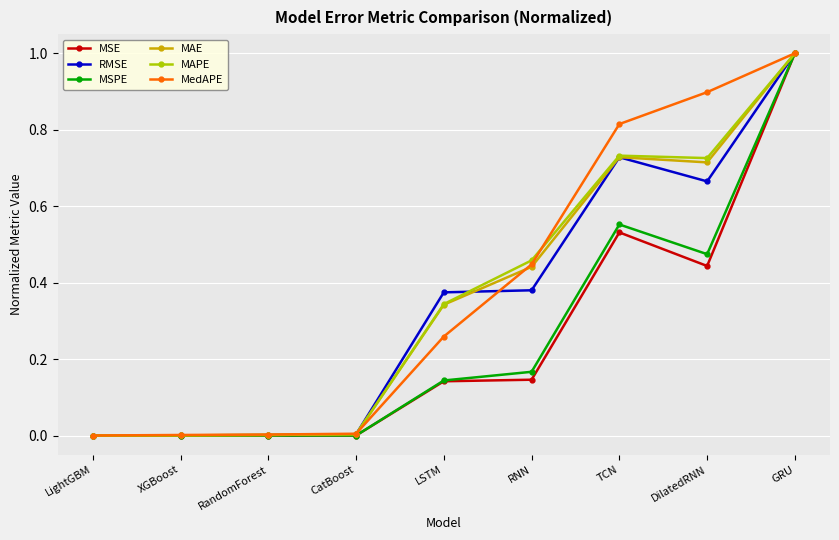

Does the chart display data point markers on the line(s)?

Yes